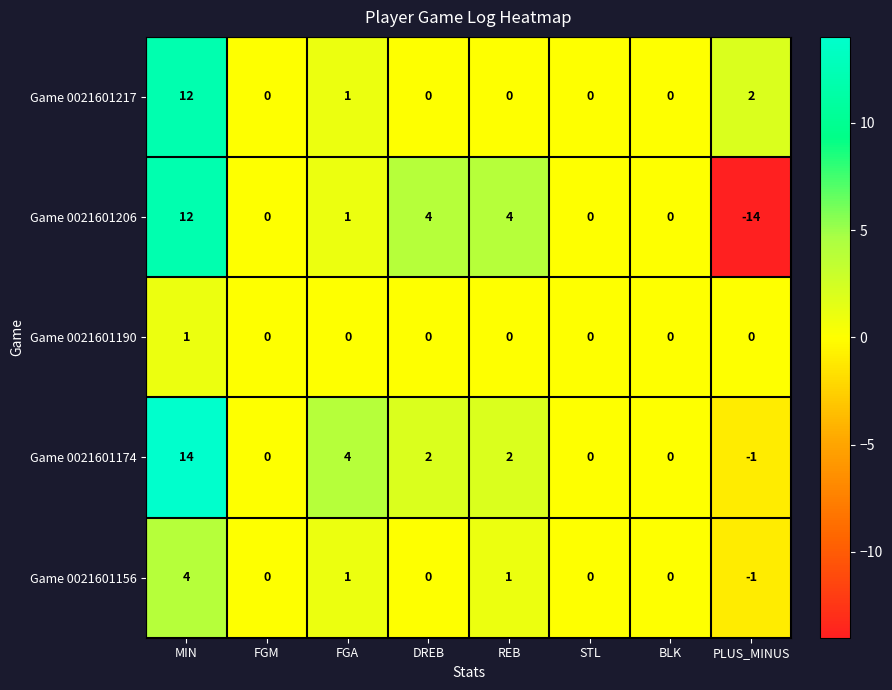

What is the difference between the second highest and minimum values in the Game 0021601174 series?

5